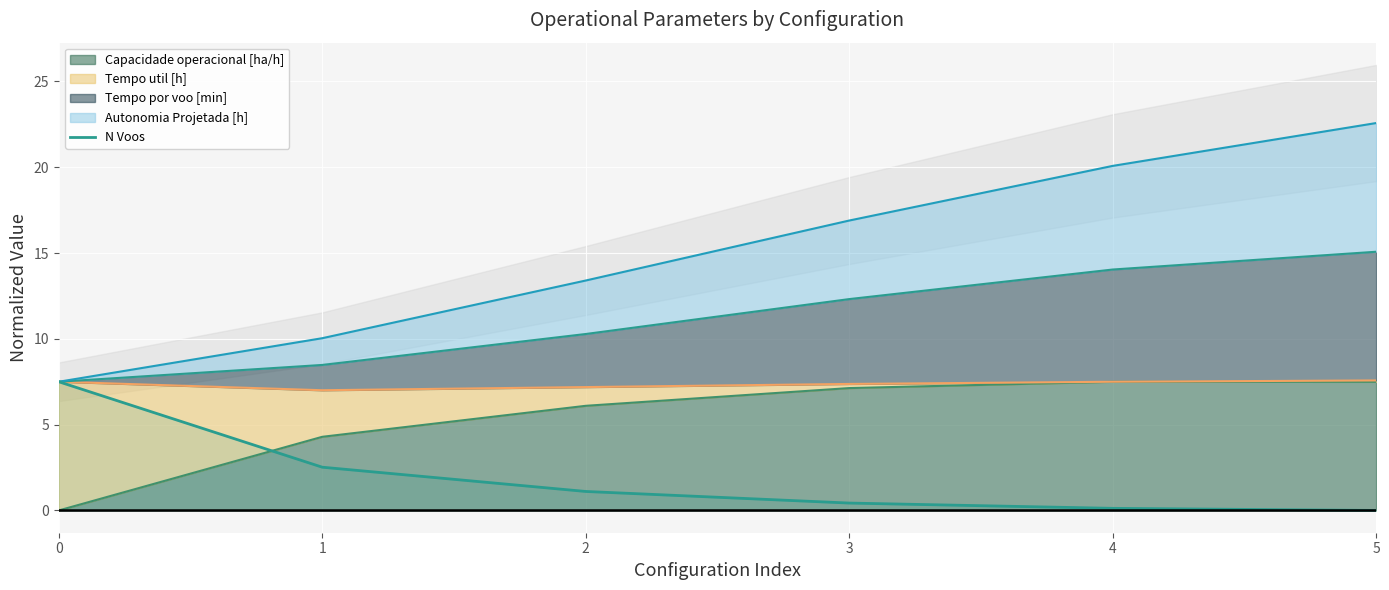

What is the average value?

1.9